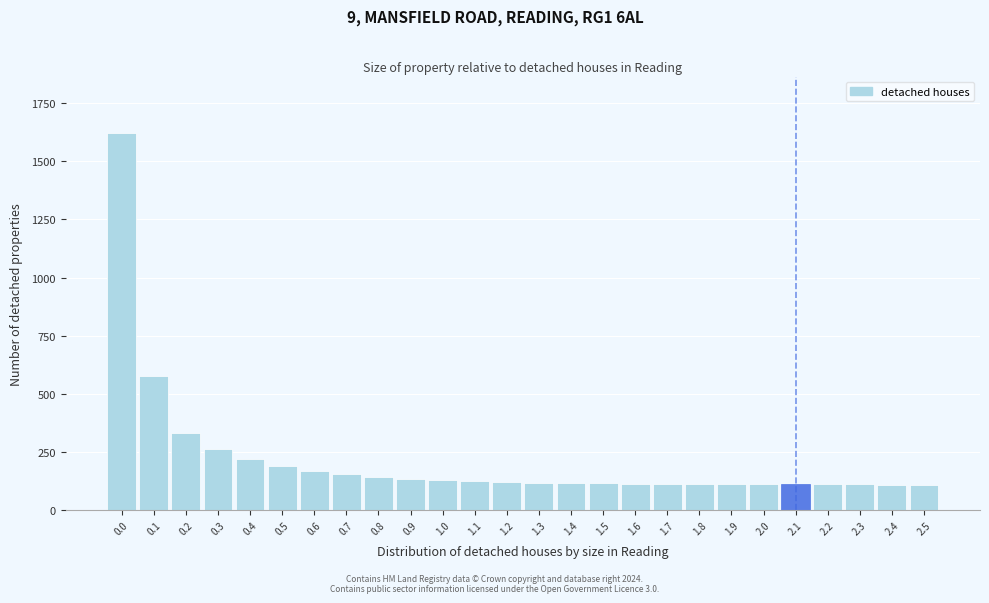

What is the minimum value shown in the chart?

110.0